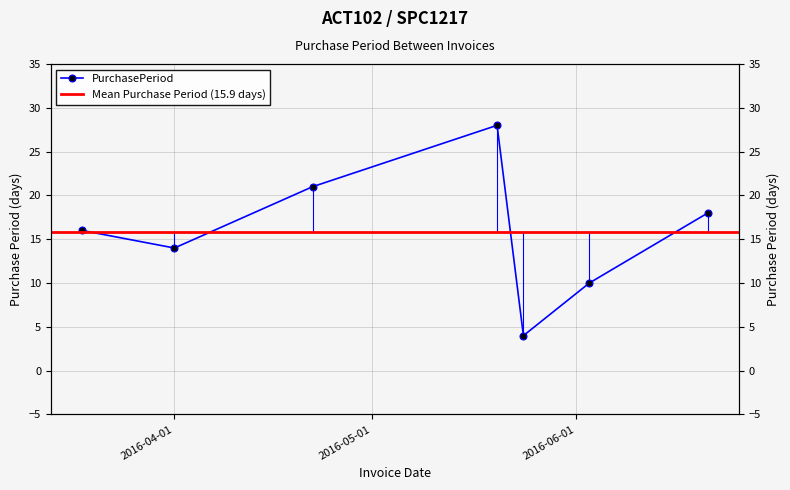

What is the difference between the maximum and second lowest values?

18